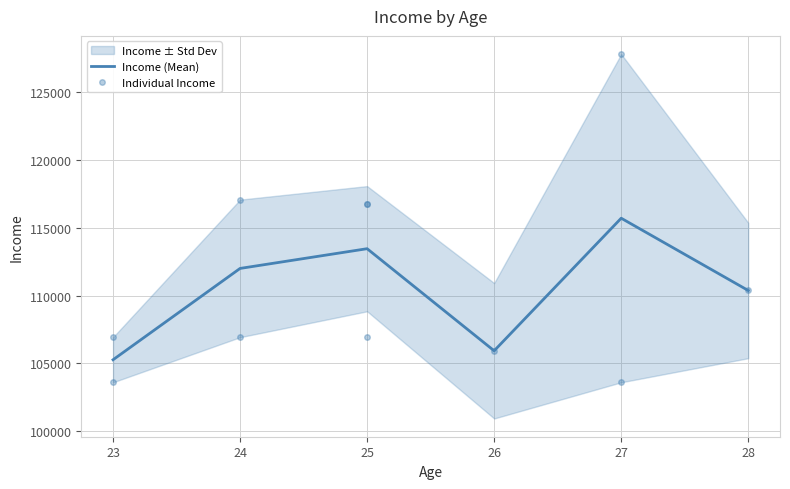

The chart shows a value of 106920 at 23. True or false?

True